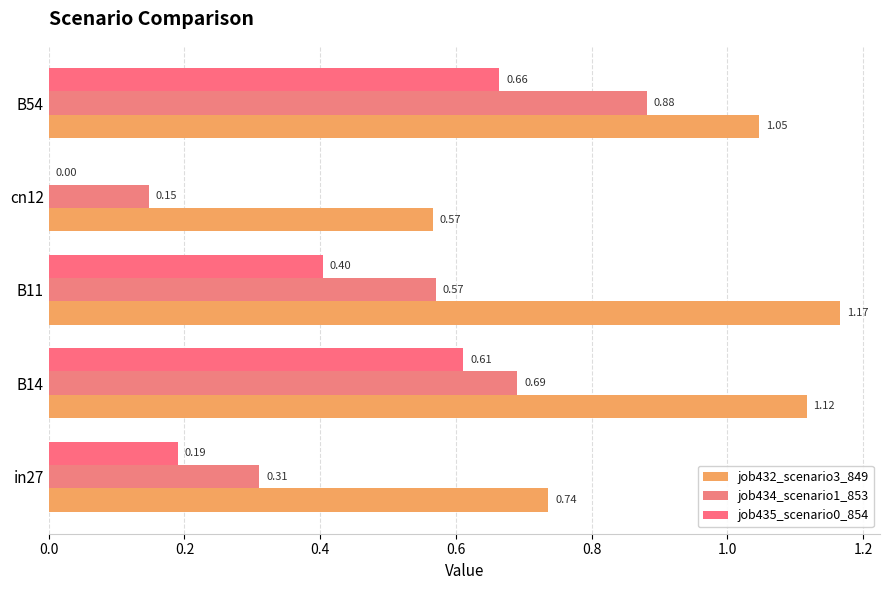

Reading left to right, what are all the values shown in this chart?

job432_scenario3_849: 0.7	1.1	1.2	0.6	1.0
job434_scenario1_853: 0.3	0.7	0.6	0.1	0.9
job435_scenario0_854: 0.2	0.6	0.4	0.0	0.7